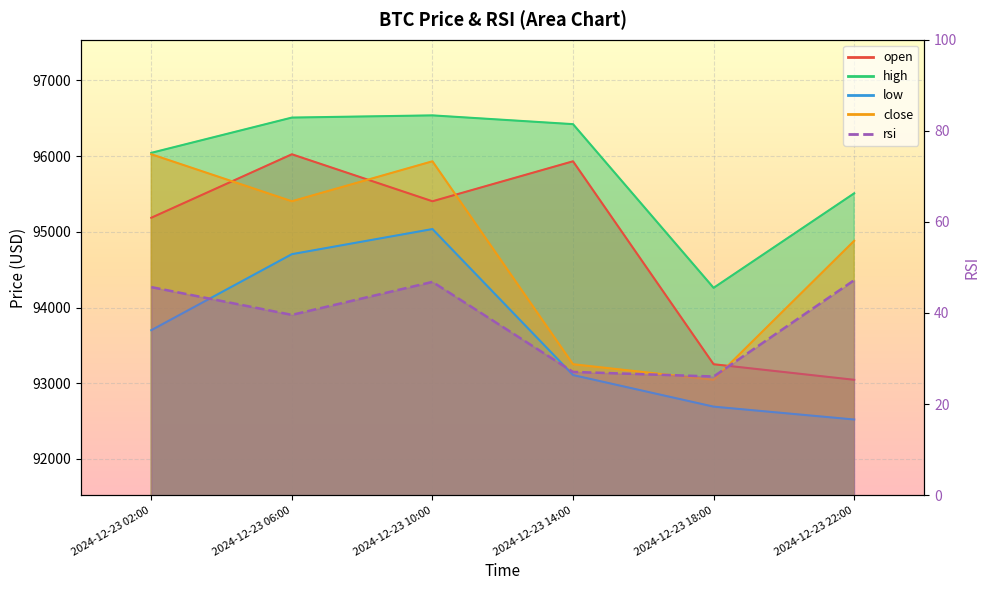

True or false: low and high cross at least once.

False